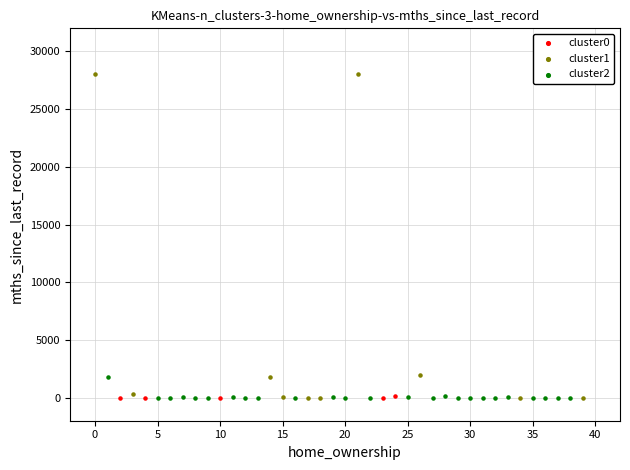

Which series reaches the maximum Y coordinate?

cluster1